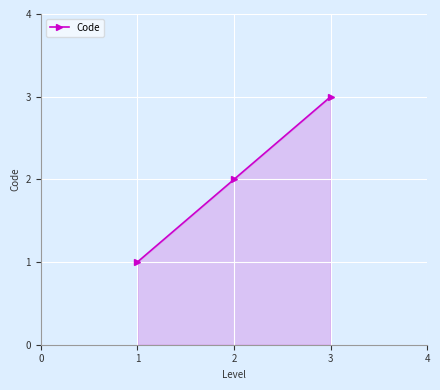

What is the sum of all values?

6